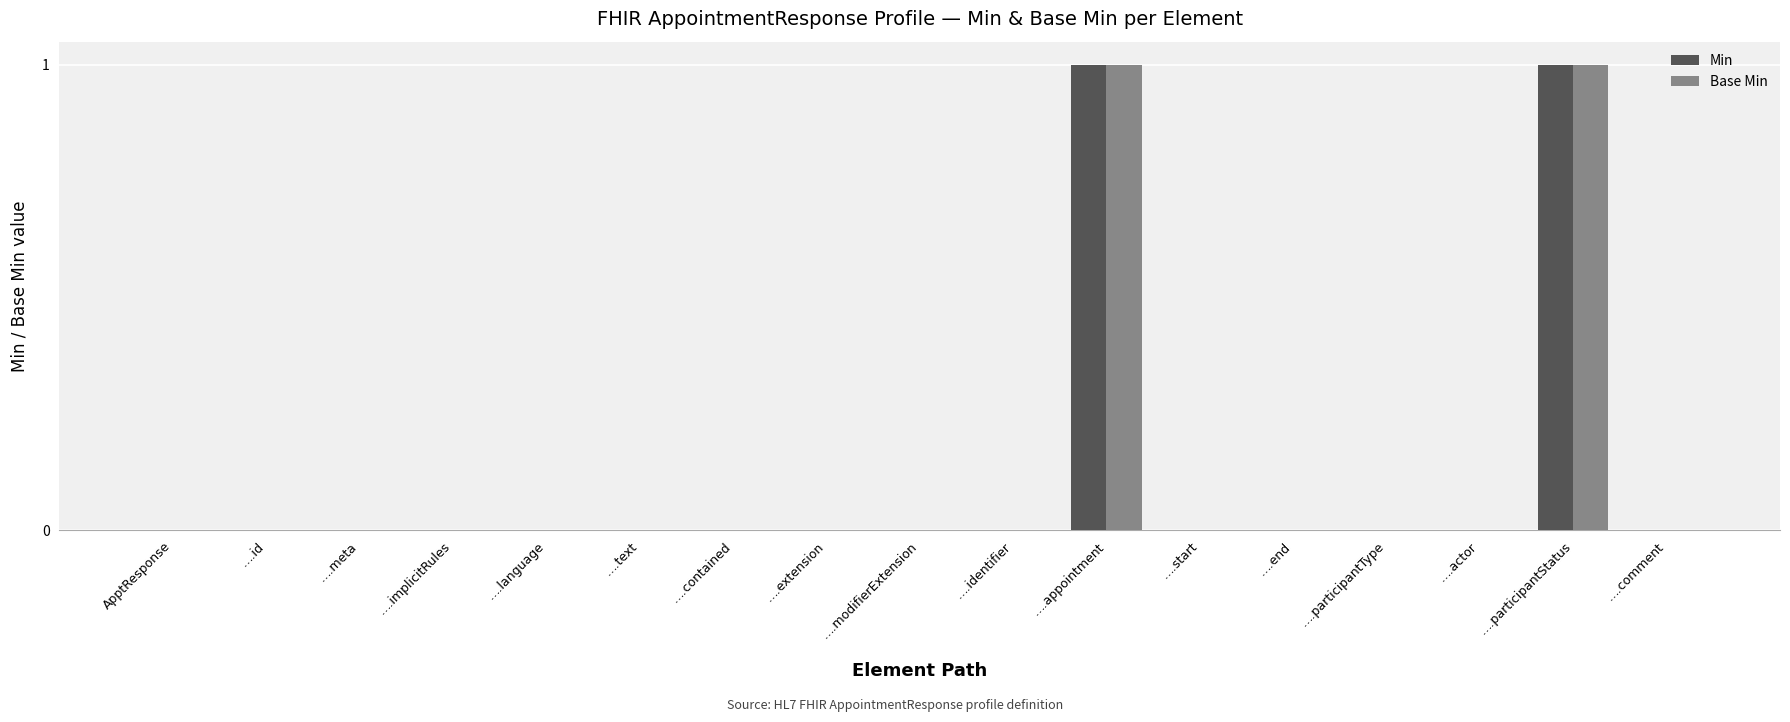

What is the difference between the Base Min values at ….participantStatus and ….start?

1